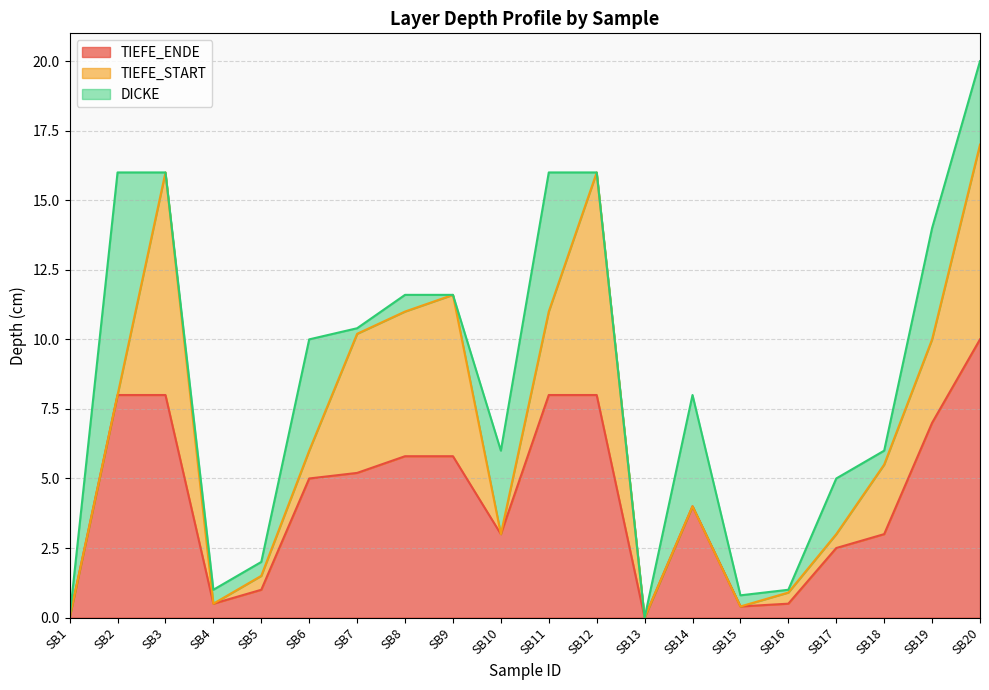

At which category does the chart reach its peak across all series?

SB20